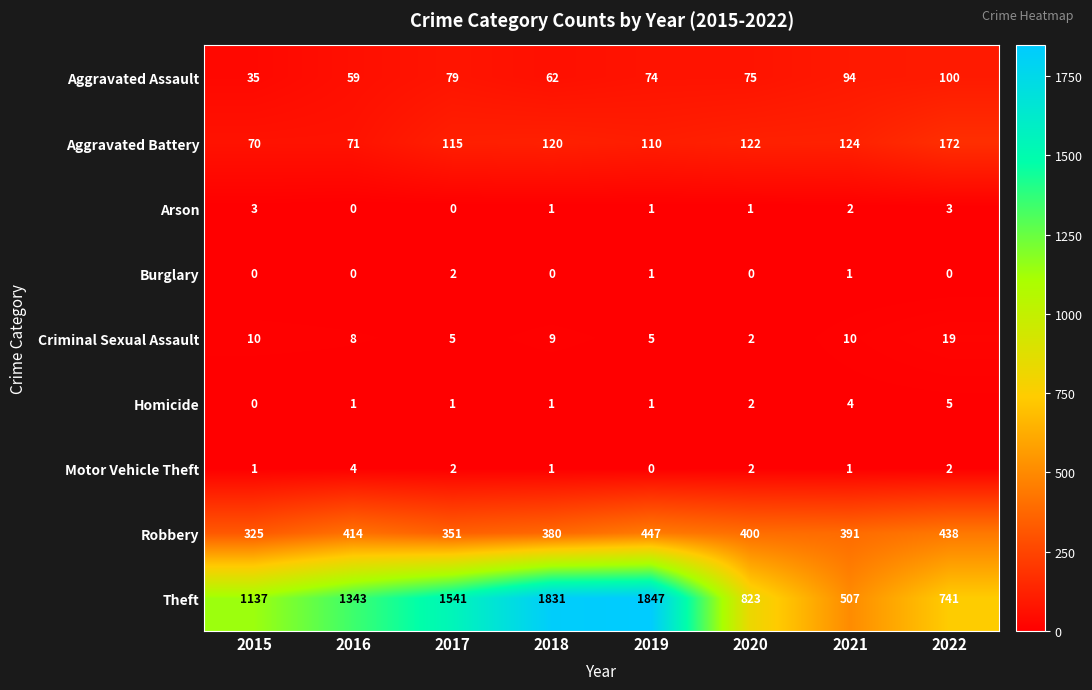

At how many categories does at least one series exceed 594?

7